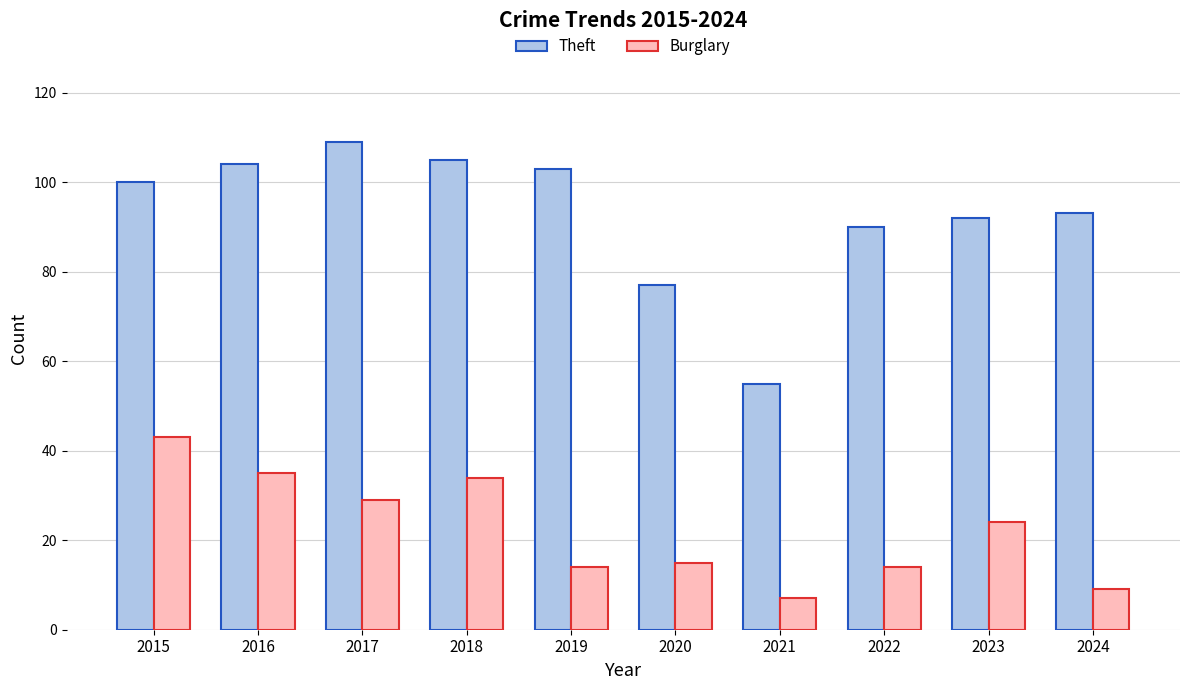

What is the highest value of the Burglary series?

43